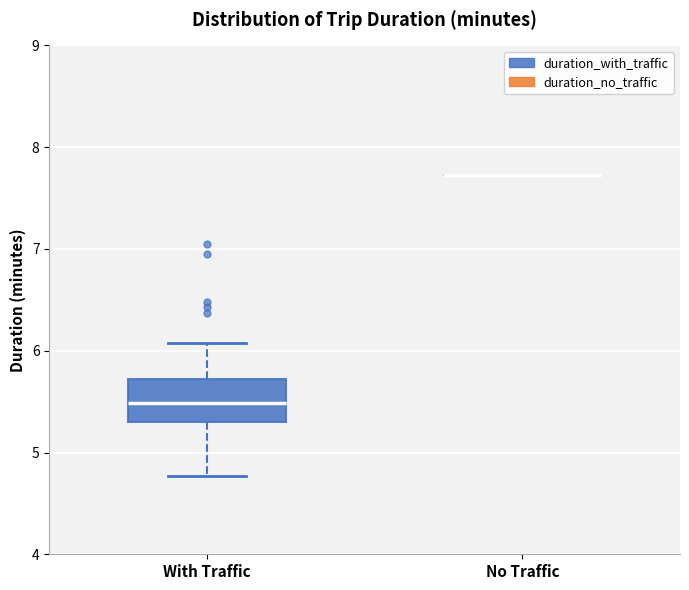

Reading left to right, read every box against the y-axis: the position of its median line, the range the box covers, and the ends of its whiskers. The values are not printed on the chart, so give them approximately, as read against the axis.

With Traffic: median 5.5, box 5.3 to 5.7, whiskers 4.8 to 6.1
No Traffic: box collapsed to a line at 7.7, whiskers 7.7 to 7.7